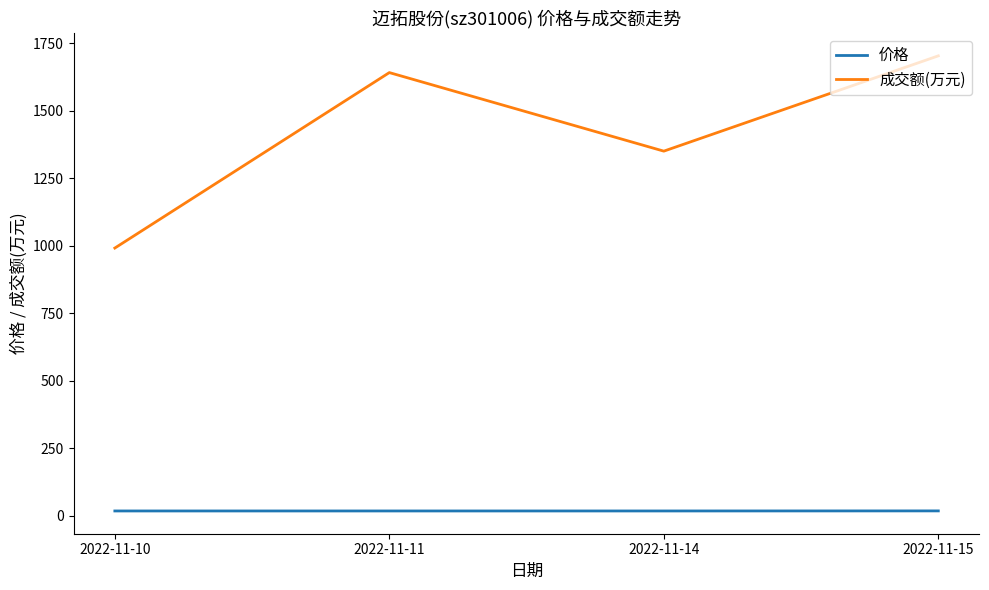

True or false: 价格 and 成交额(万元) cross at least once.

False